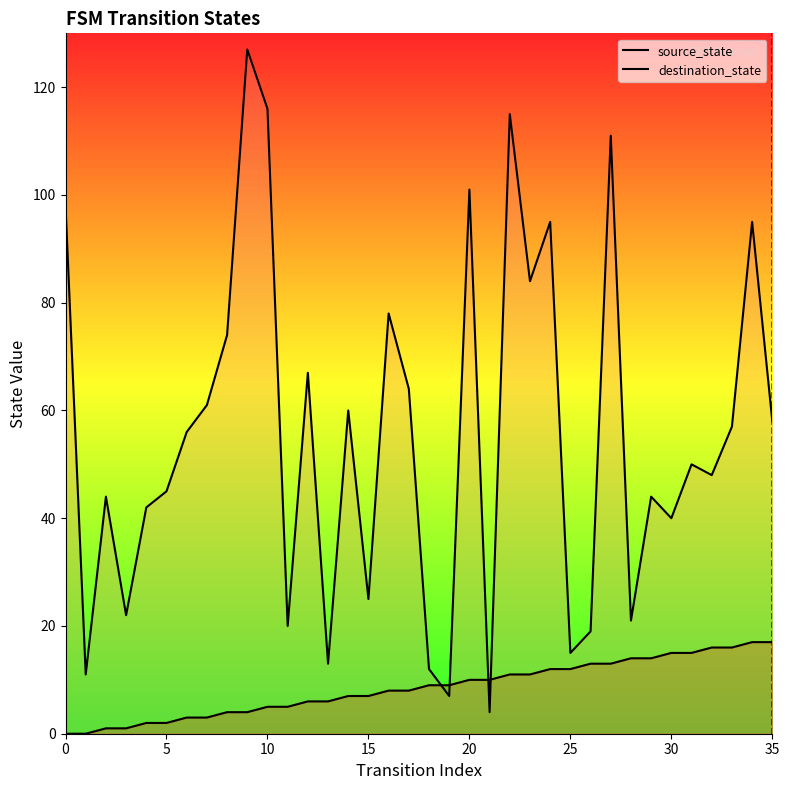

At how many categories does at least one series exceed 29?

25